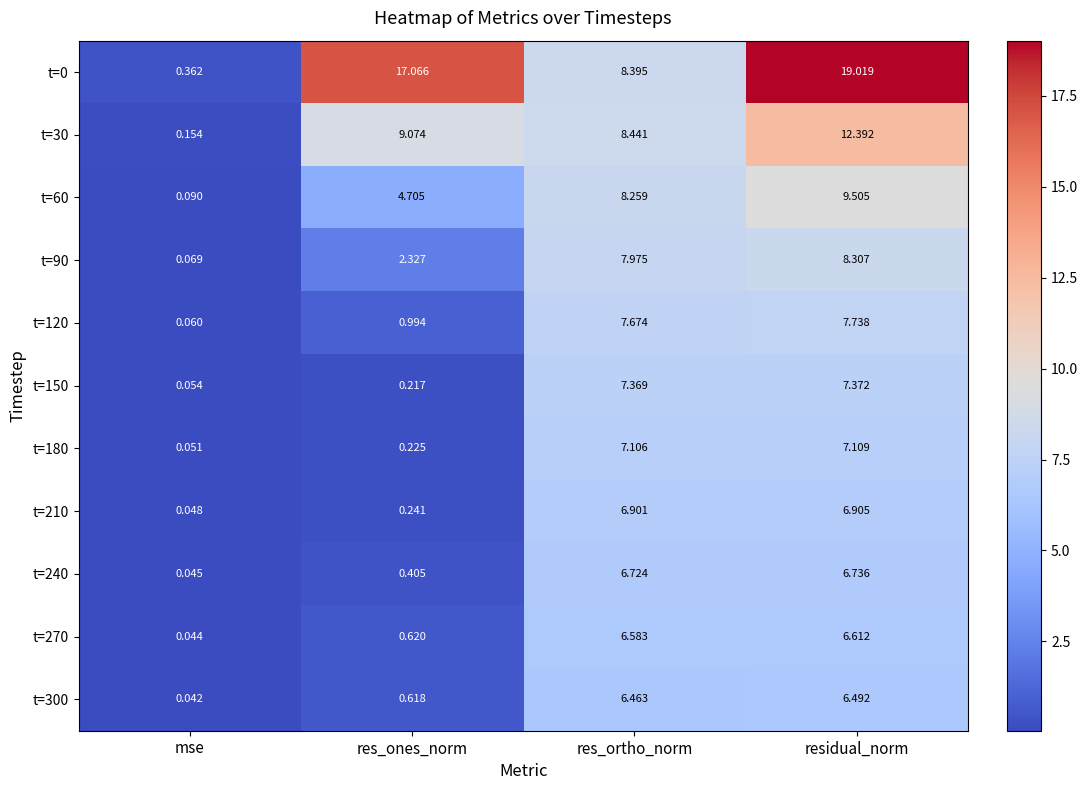

How many categories are shown in the chart?

4